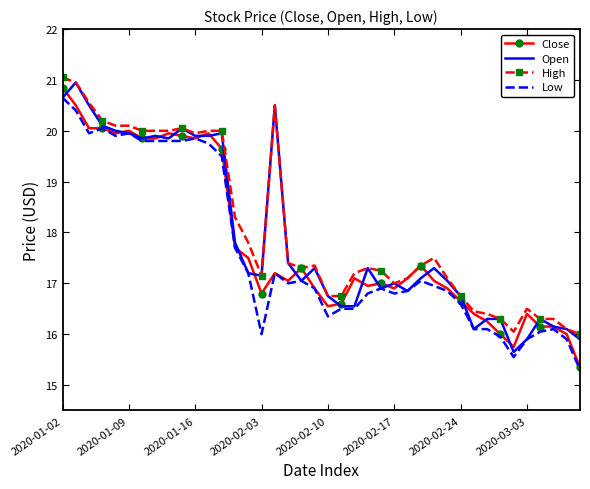

What is the maximum value for High?

21.1